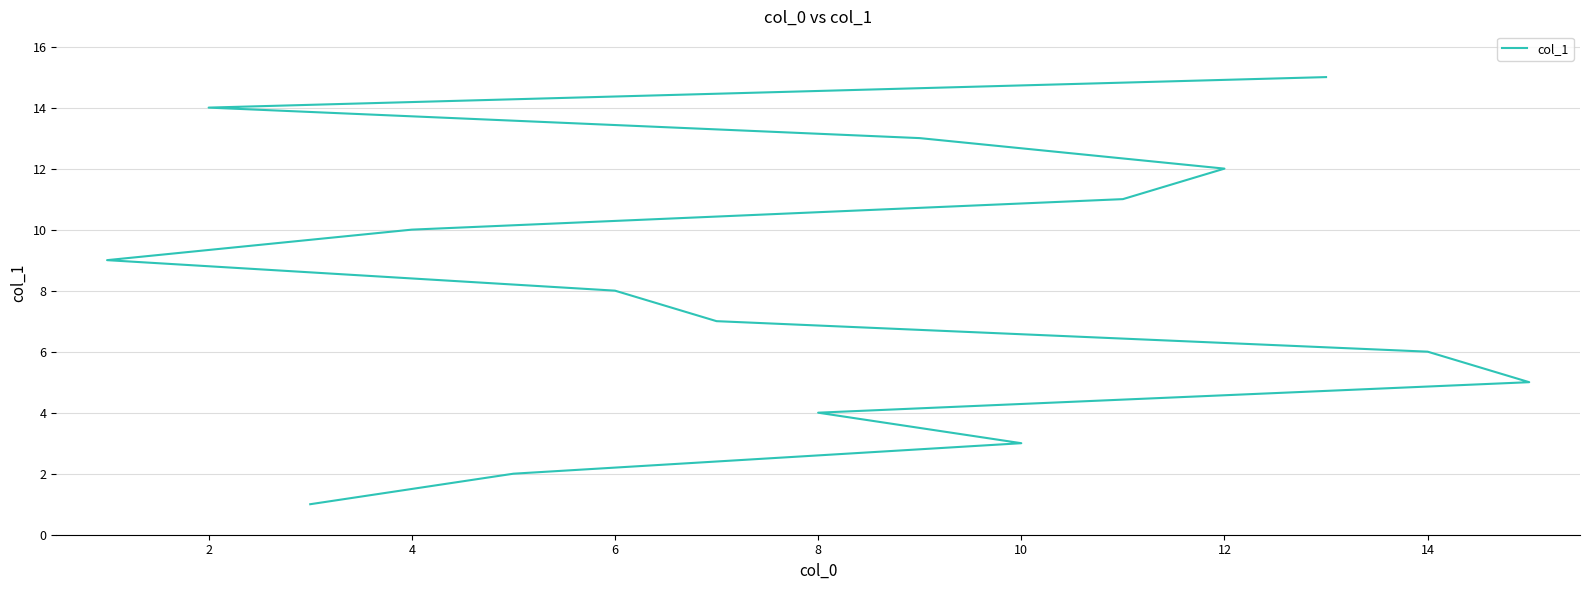

What is the minimum value shown in the chart?

1